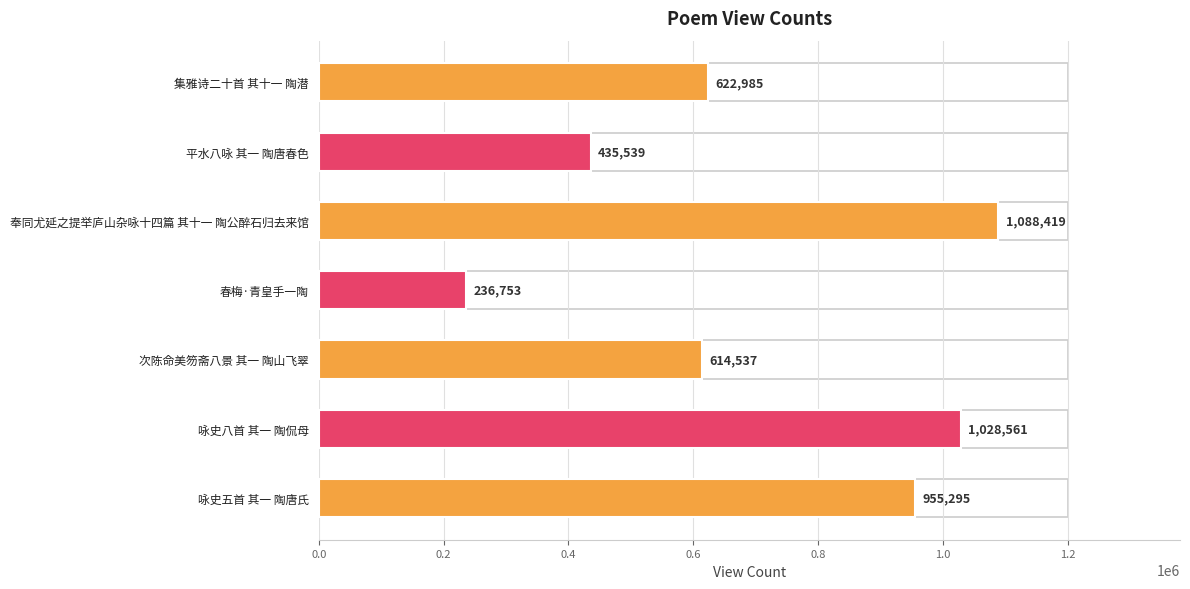

Between 集雅诗二十首 其十一 陶潜 and 奉同尤延之提举庐山杂咏十四篇 其十一 陶公醉石归去来馆, which is larger?

奉同尤延之提举庐山杂咏十四篇 其十一 陶公醉石归去来馆